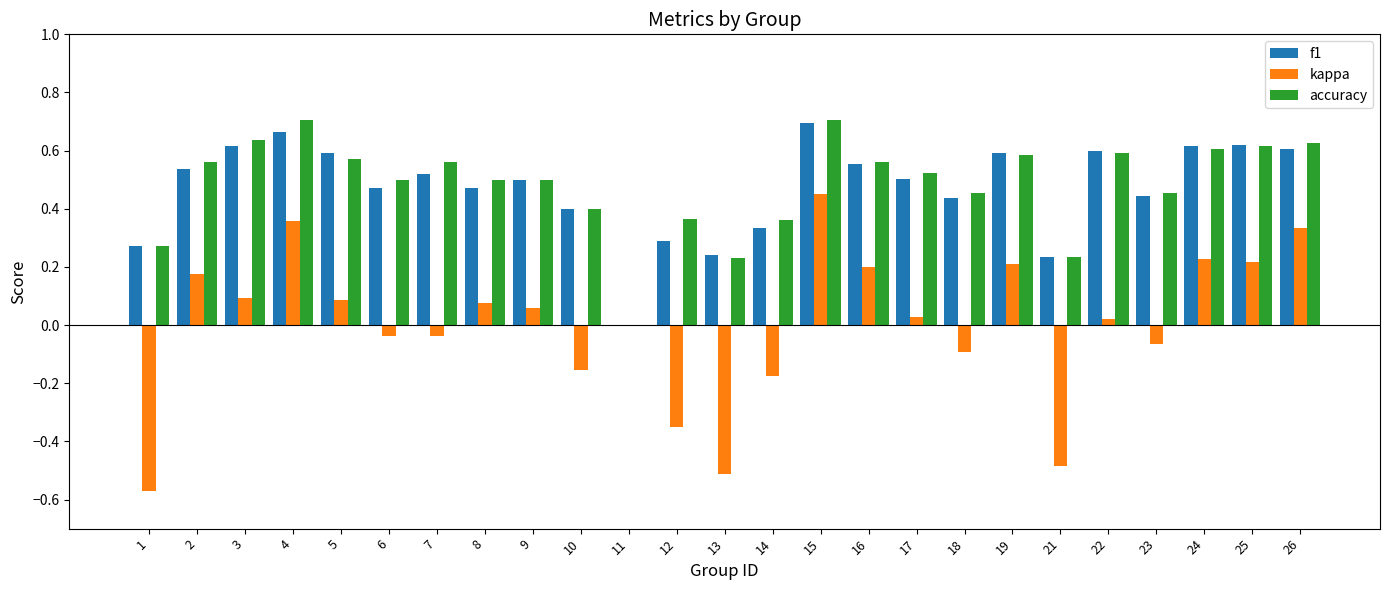

What is the sum of all f1 values?

11.8